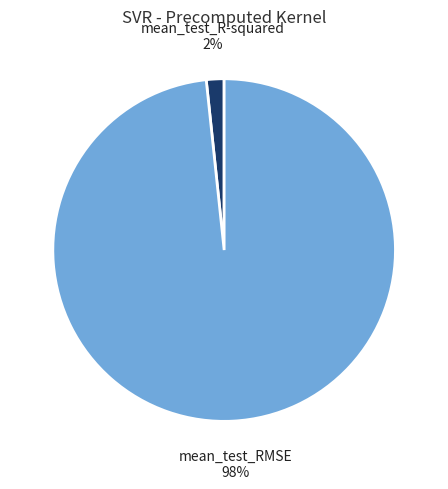

Does mean_test_RMSE represent more than half of the total?

Yes